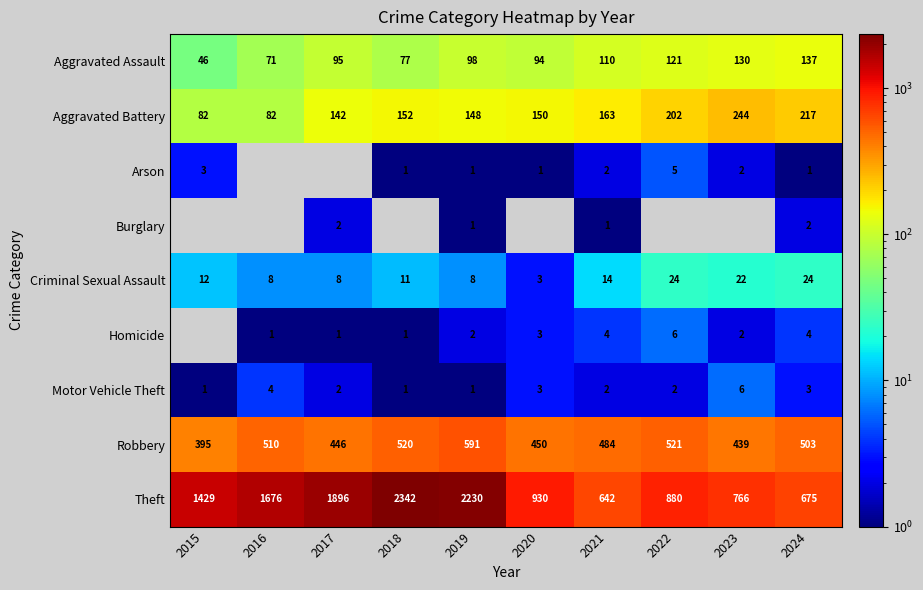

Is it true that Criminal Sexual Assault equals 22 at 2023?

True